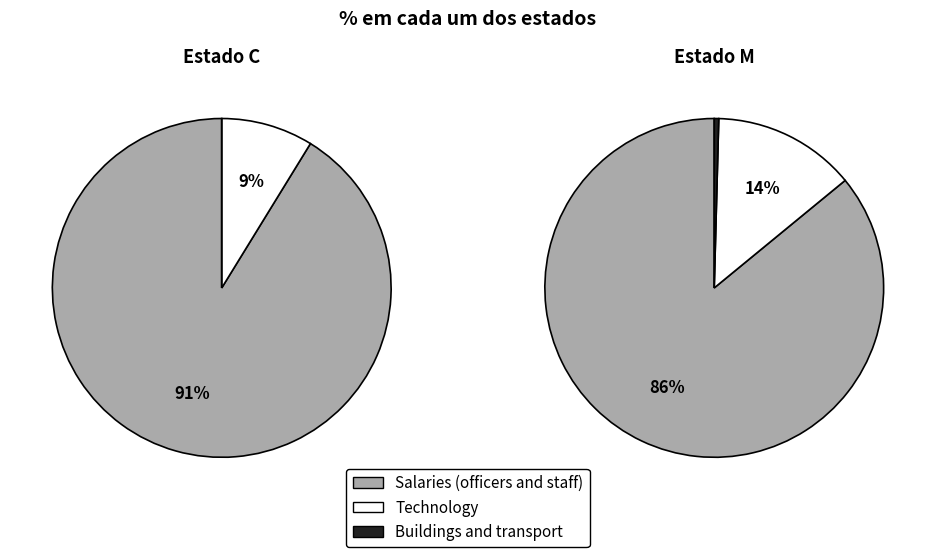

Which slice is the smallest?

B